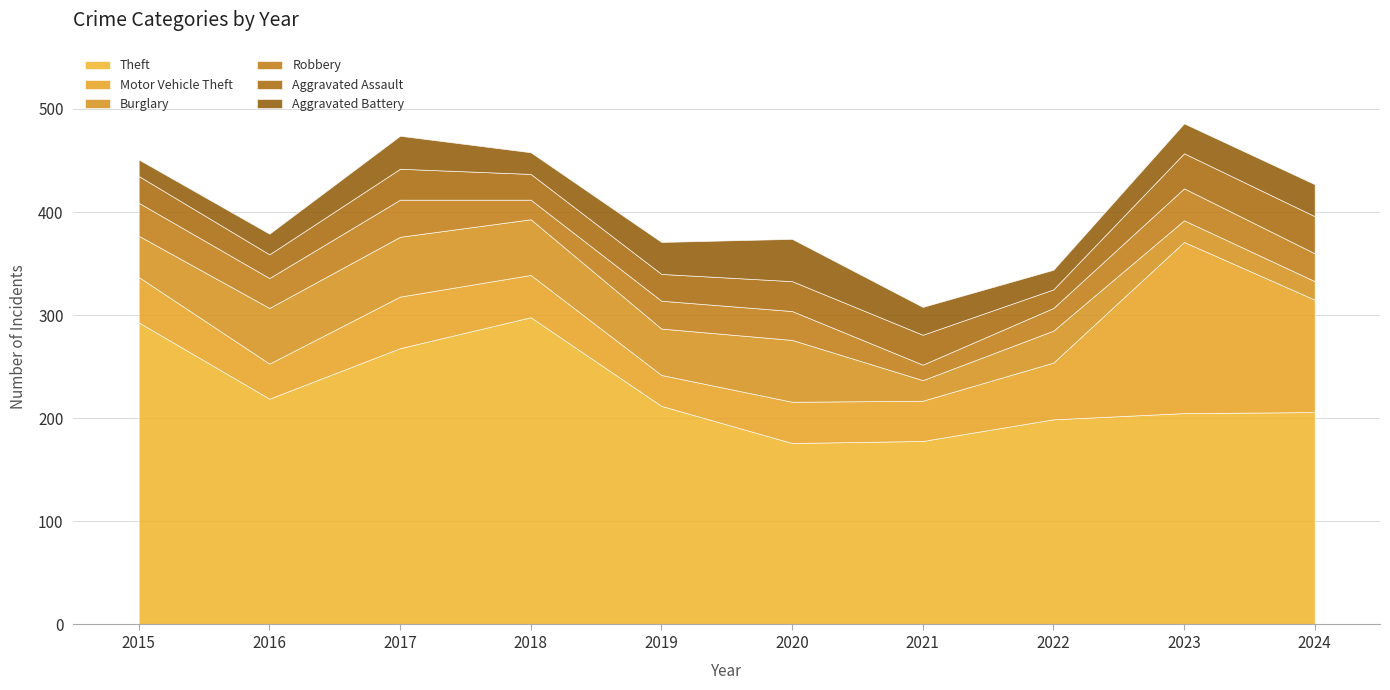

Is it true that Aggravated Assault equals 25 at 2018?

True